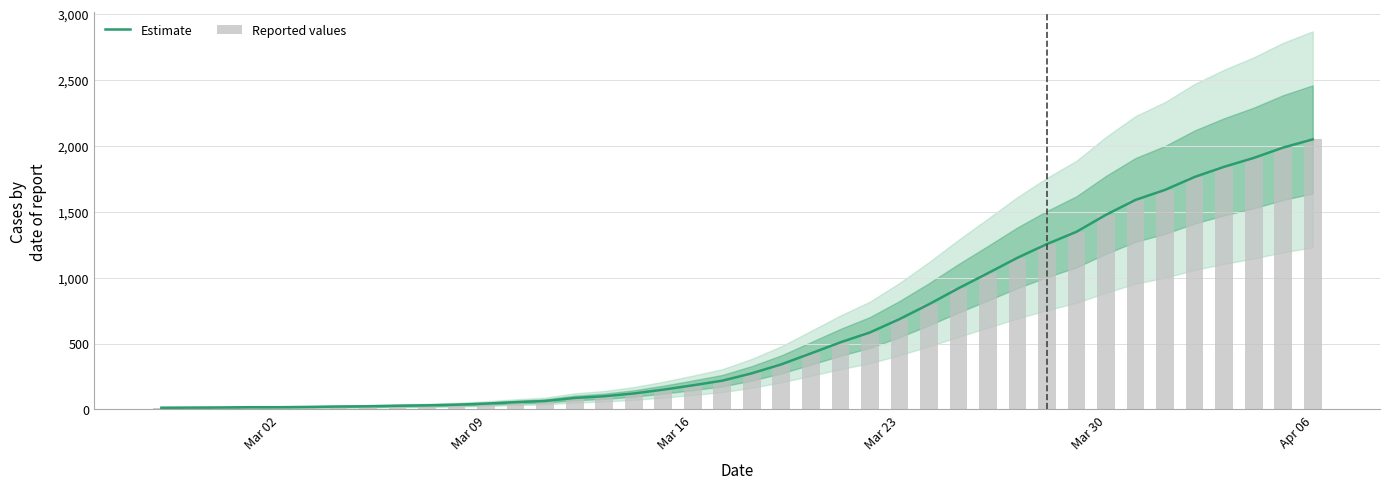

What is the difference between the maximum and minimum values in the Reported values series?

2036